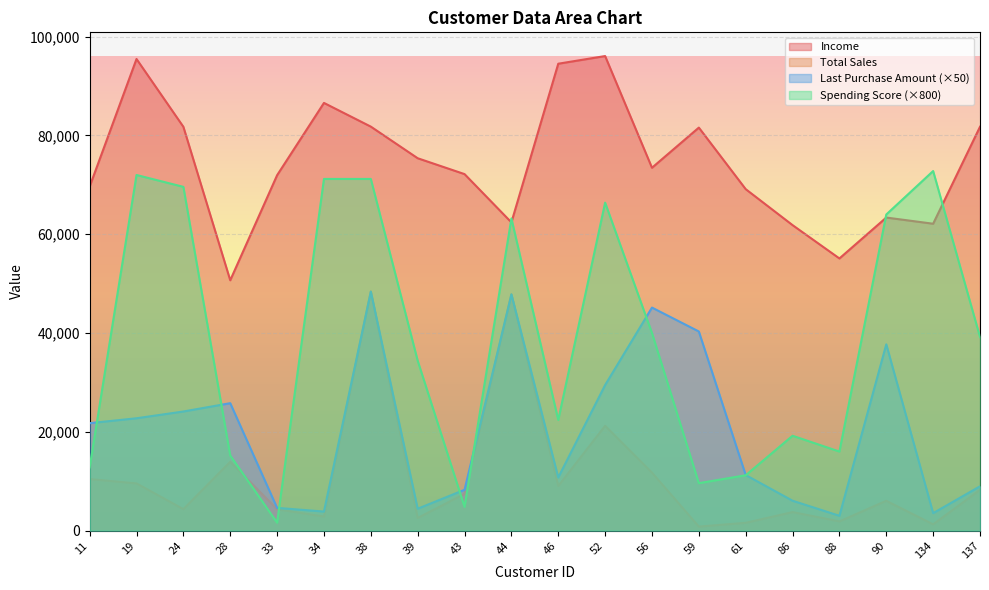

Is the value of total sales at 34 greater than the value of income at 46?

No